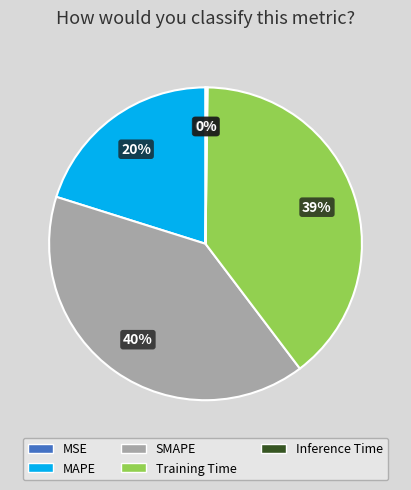

True or false: Training Time accounts for 39% of the total.

True